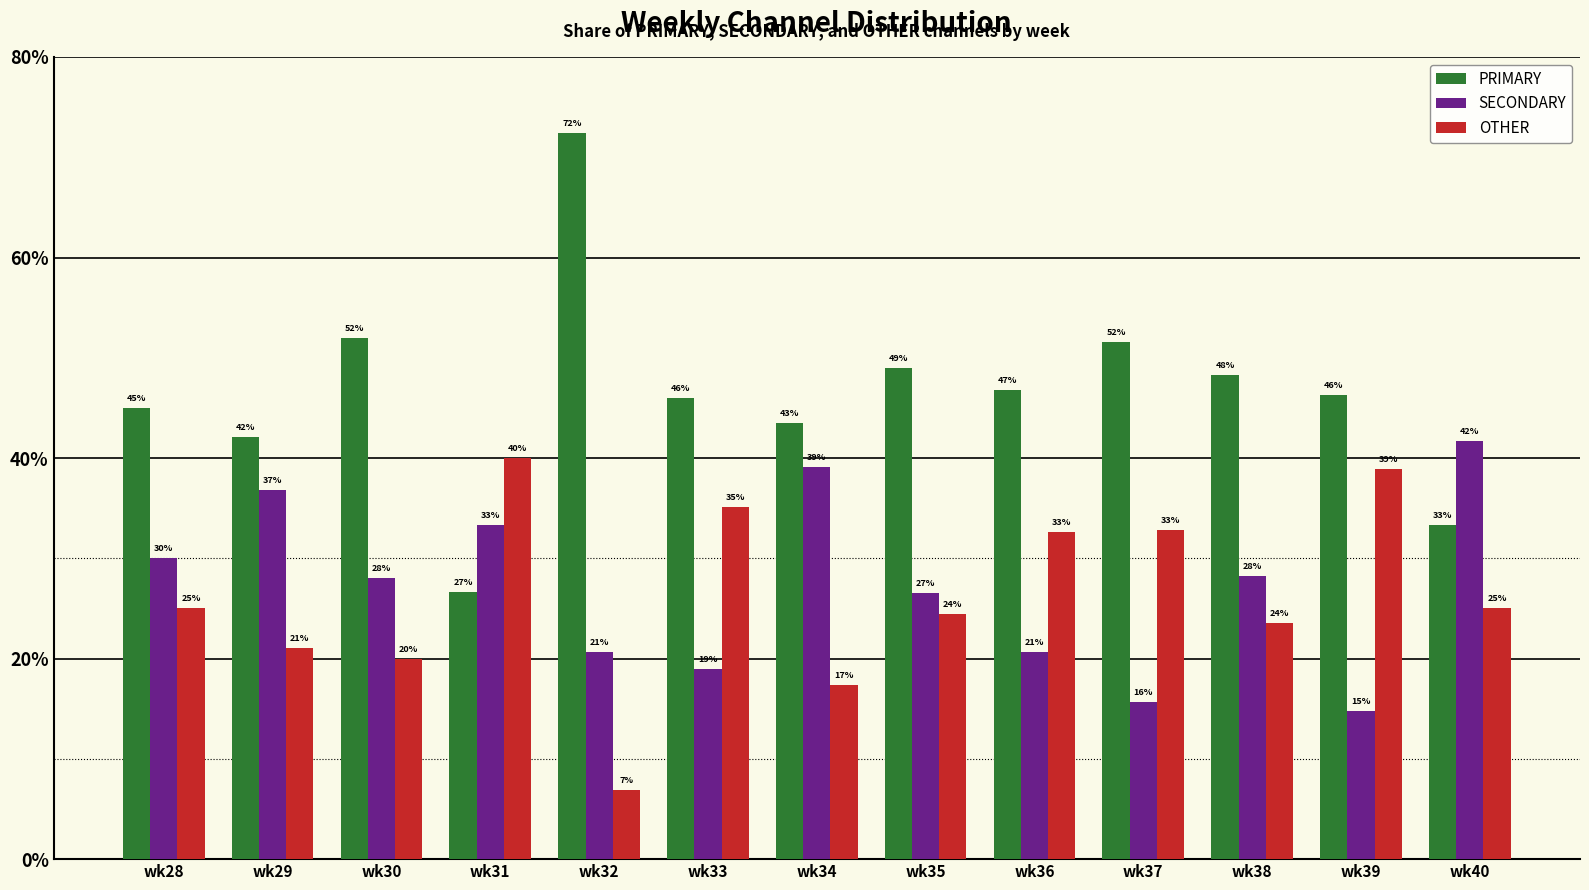

What is the value of the OTHER bar at the 2nd from the left?

21.1